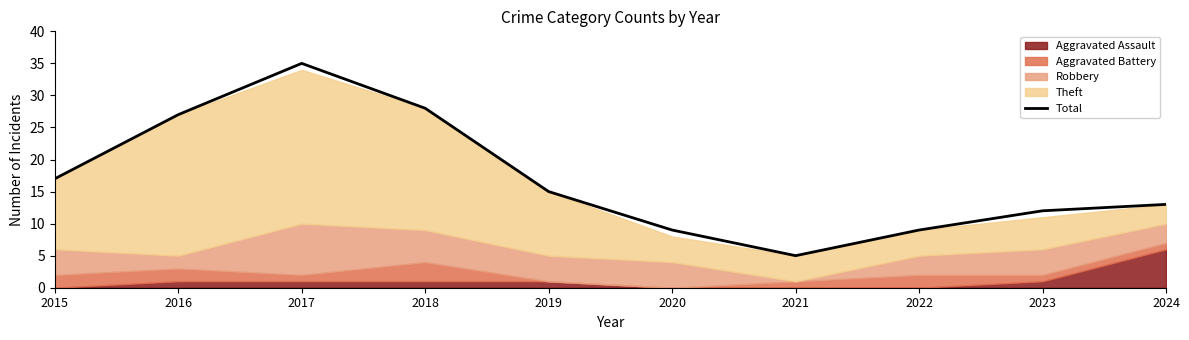

How many data points are less than 15?

5